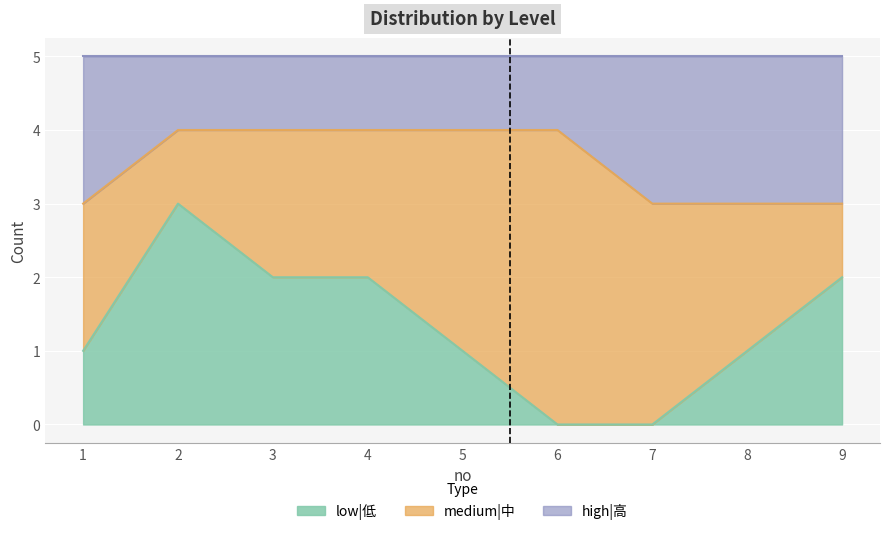

What is the difference between the highest and lowest values at 7?

3